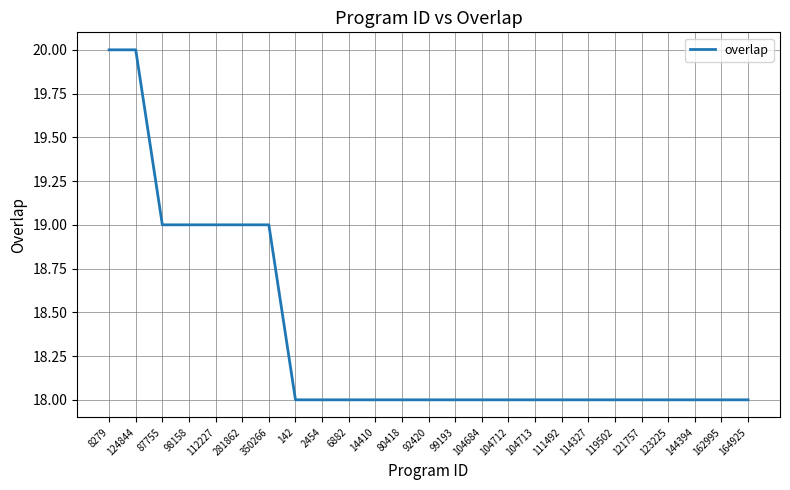

How many series are shown in this chart?

1